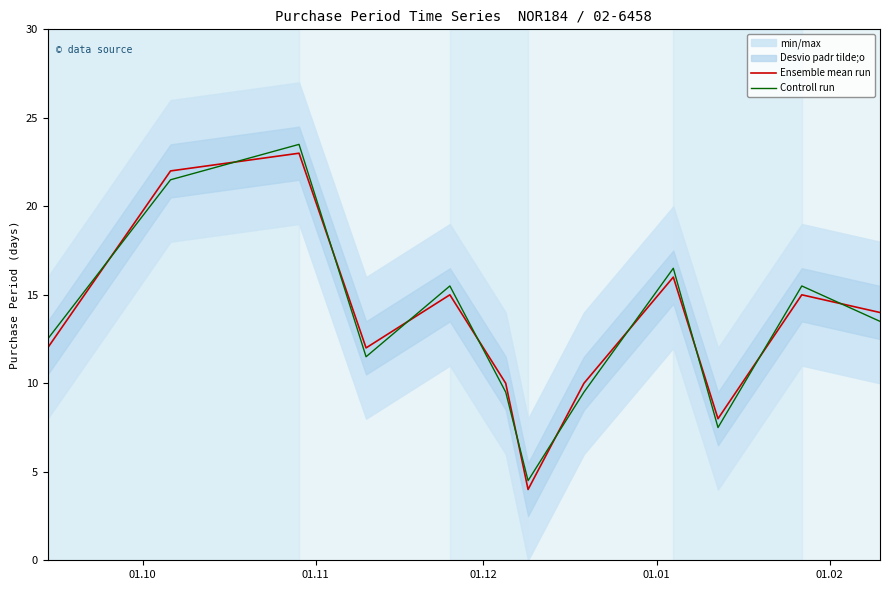

Count the number of categories in the chart.

12